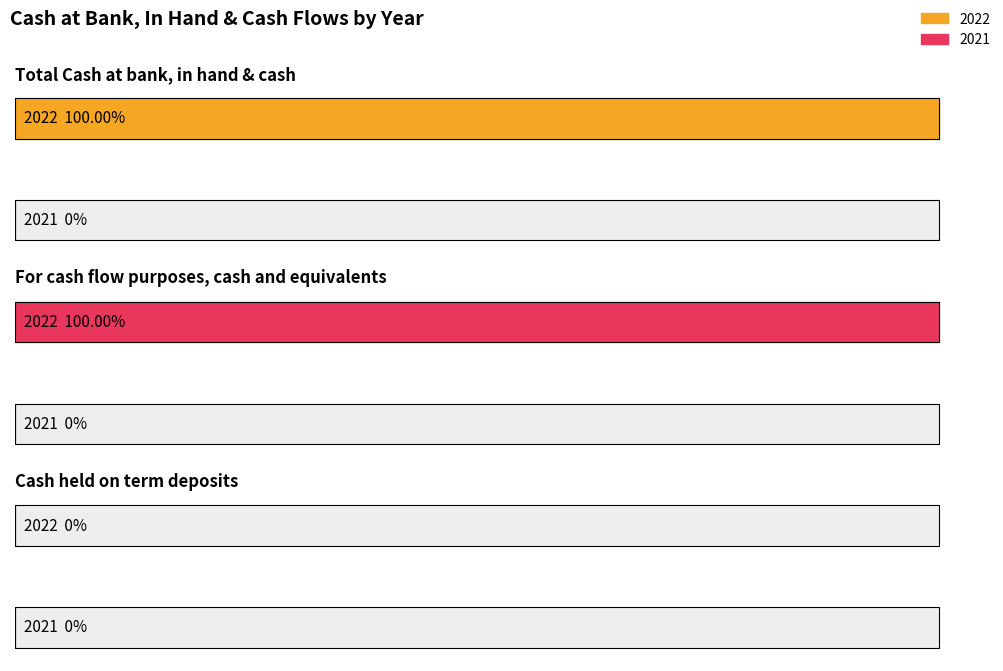

At which category is the sum across all series the highest?

Total Cash at bank, in hand & cash